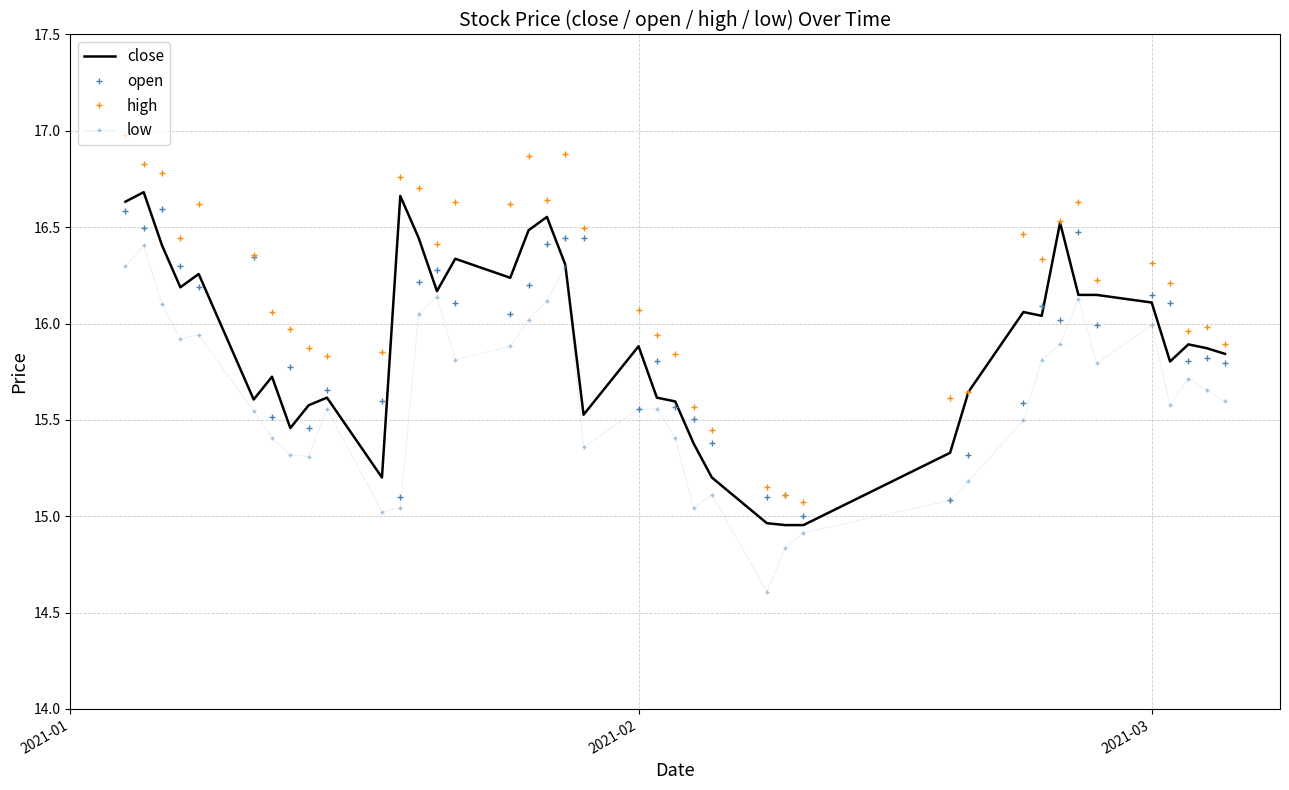

Which series has the largest total across all categories?

high